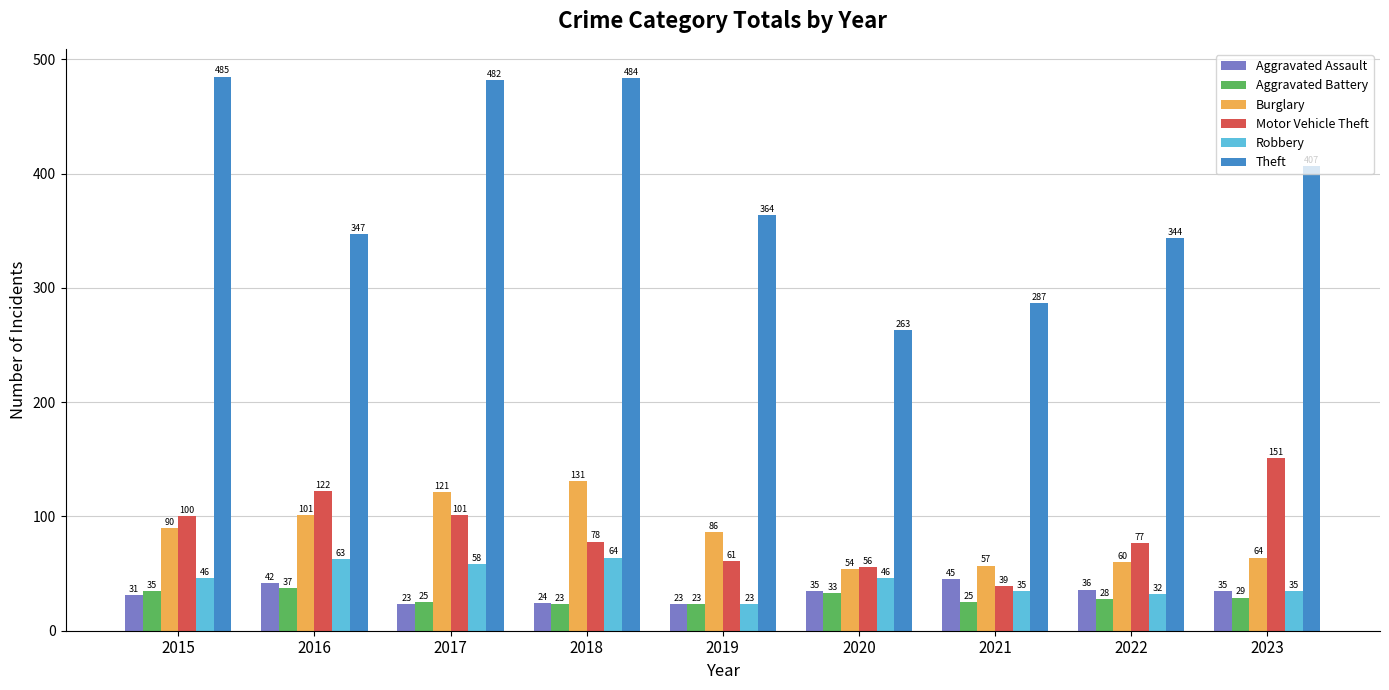

Which series has the largest total across all categories?

Theft